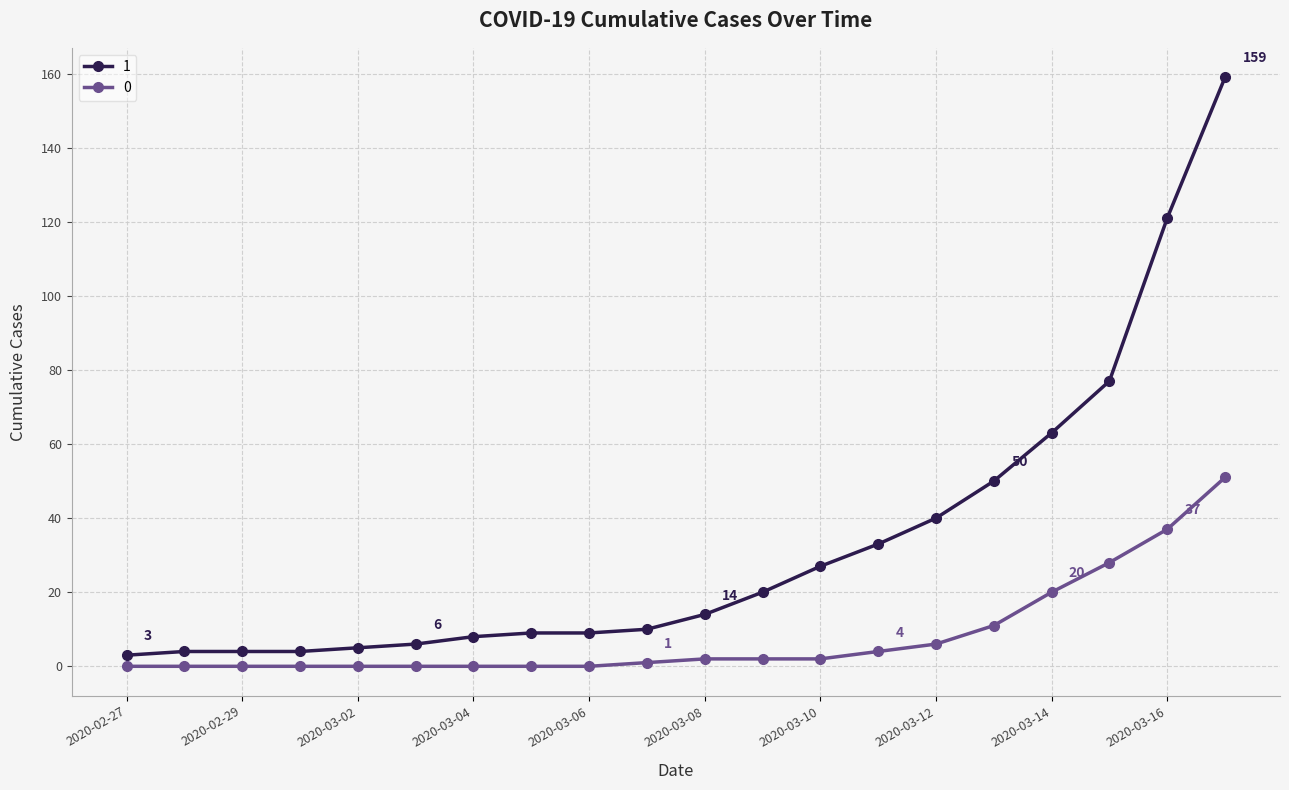

At how many categories does at least one series exceed 17?

9